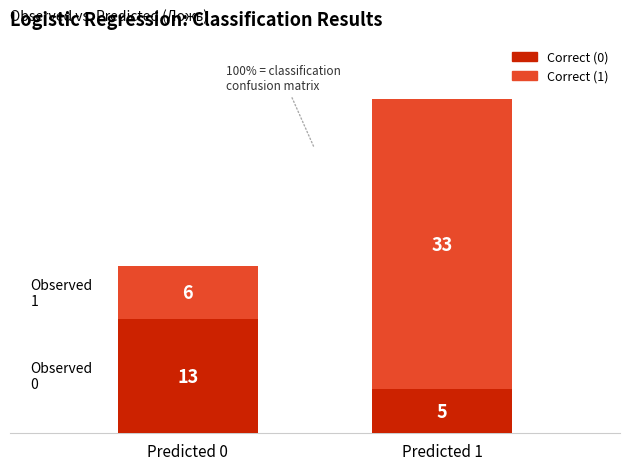

At which category is the sum across all series the highest?

Predicted 1